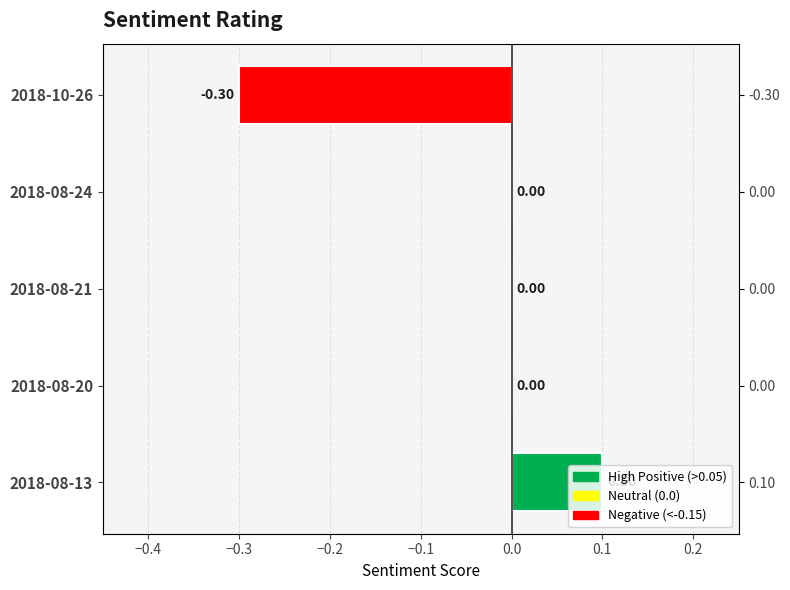

What is the difference between the maximum and minimum values?

0.4